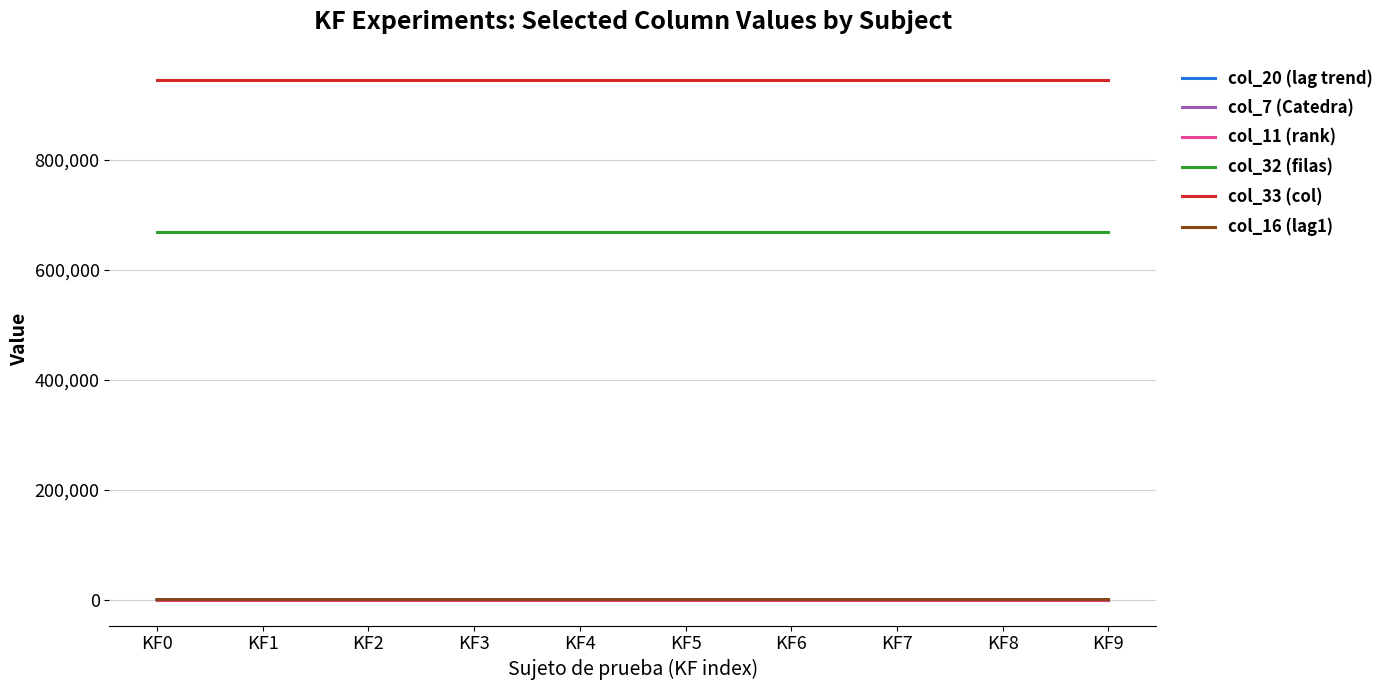

Does the chart display data point markers on the line(s)?

No